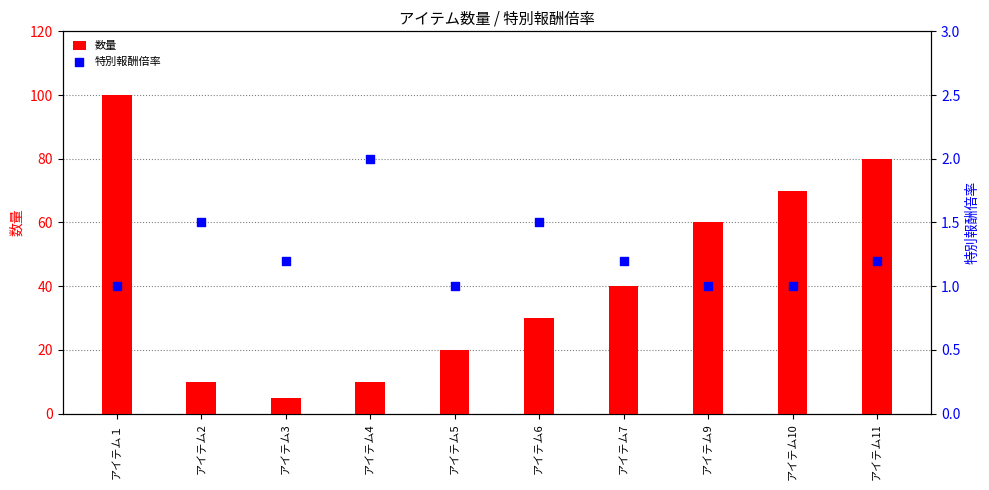

What are all the series names shown in the legend?

数量, 特別報酬倍率